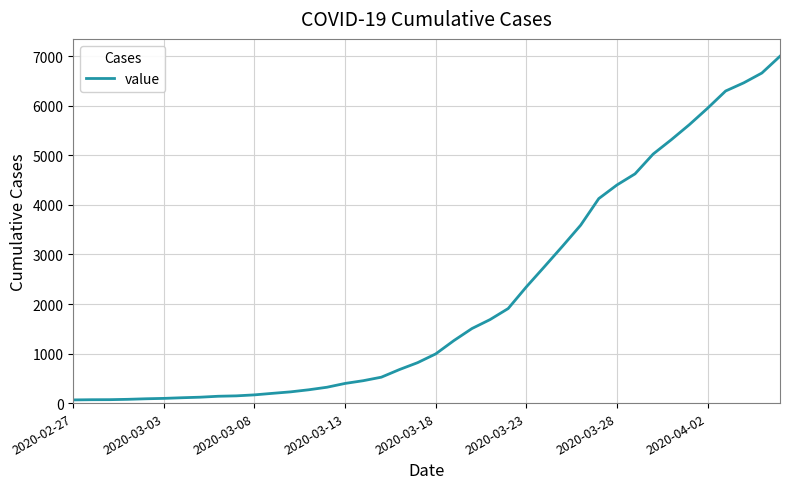

What is the greatest value displayed?

7003